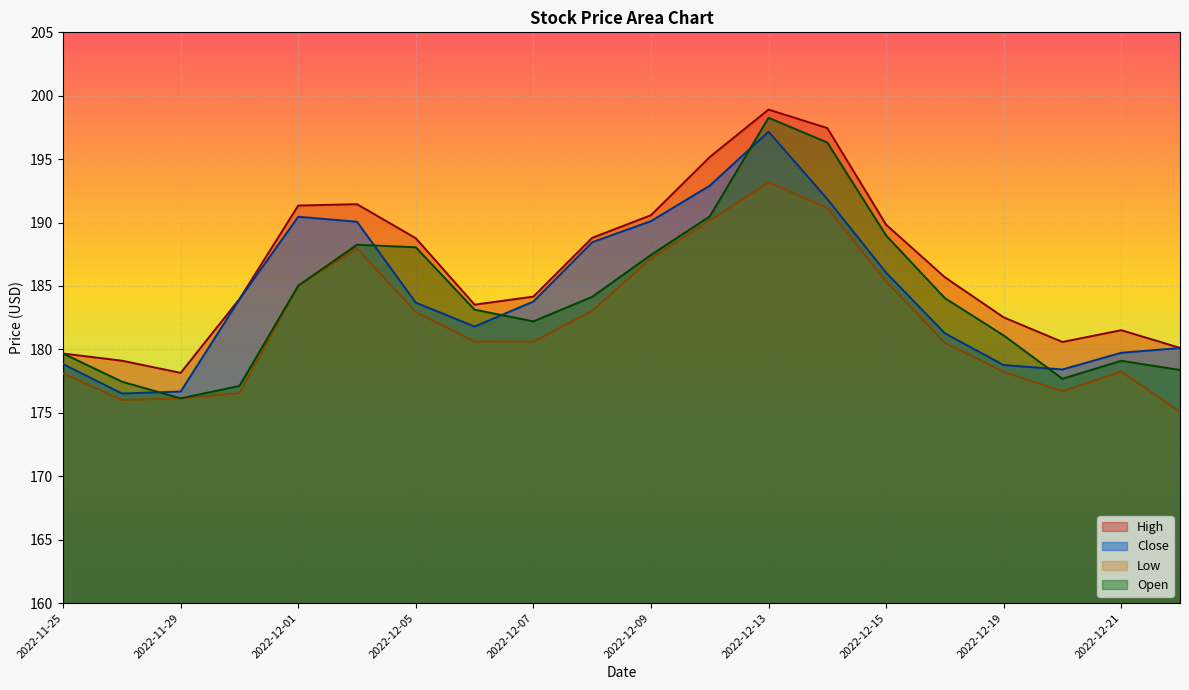

True or false: Close and High intersect in this chart.

False